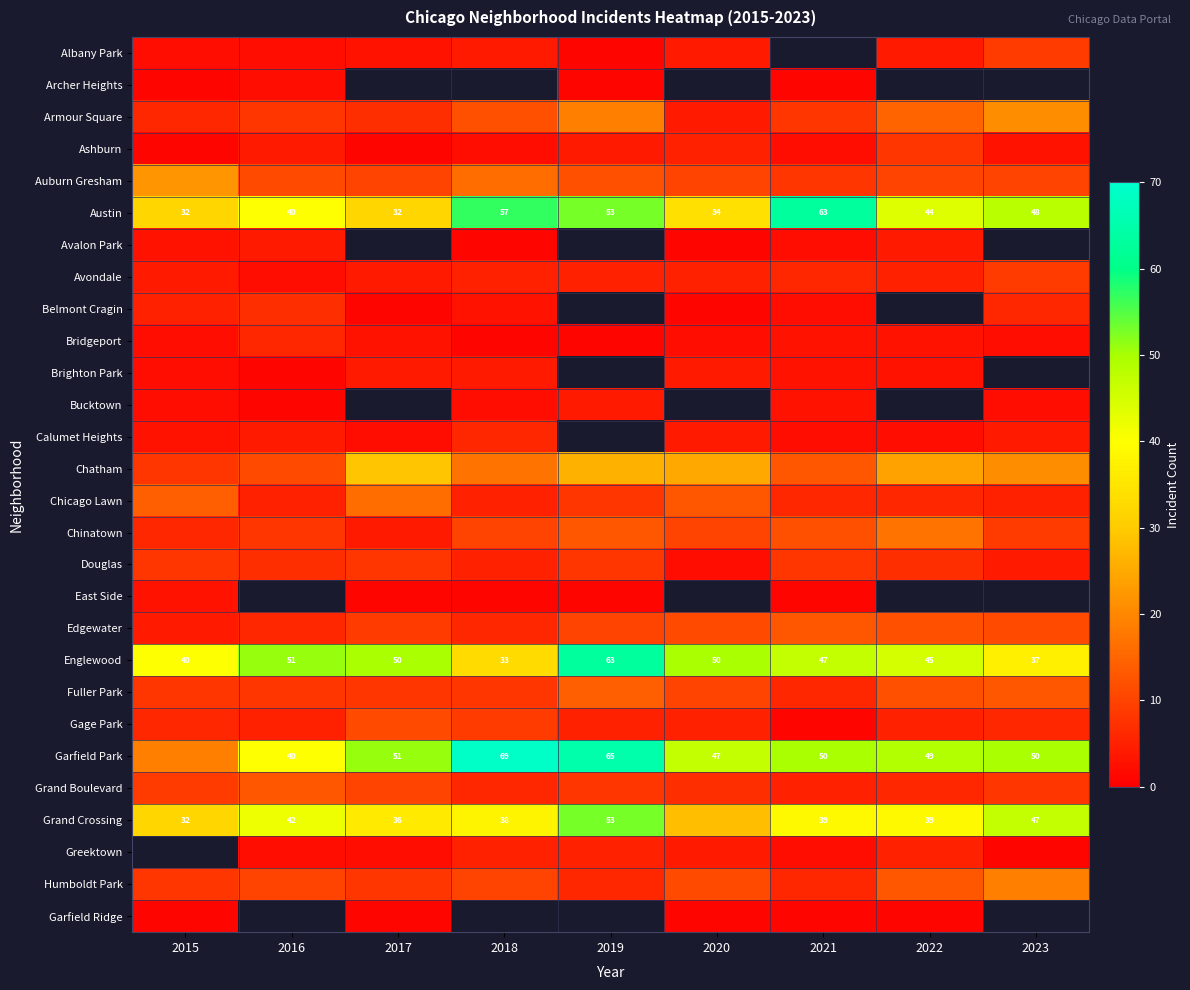

At which label does Englewood first exceed 47?

2016